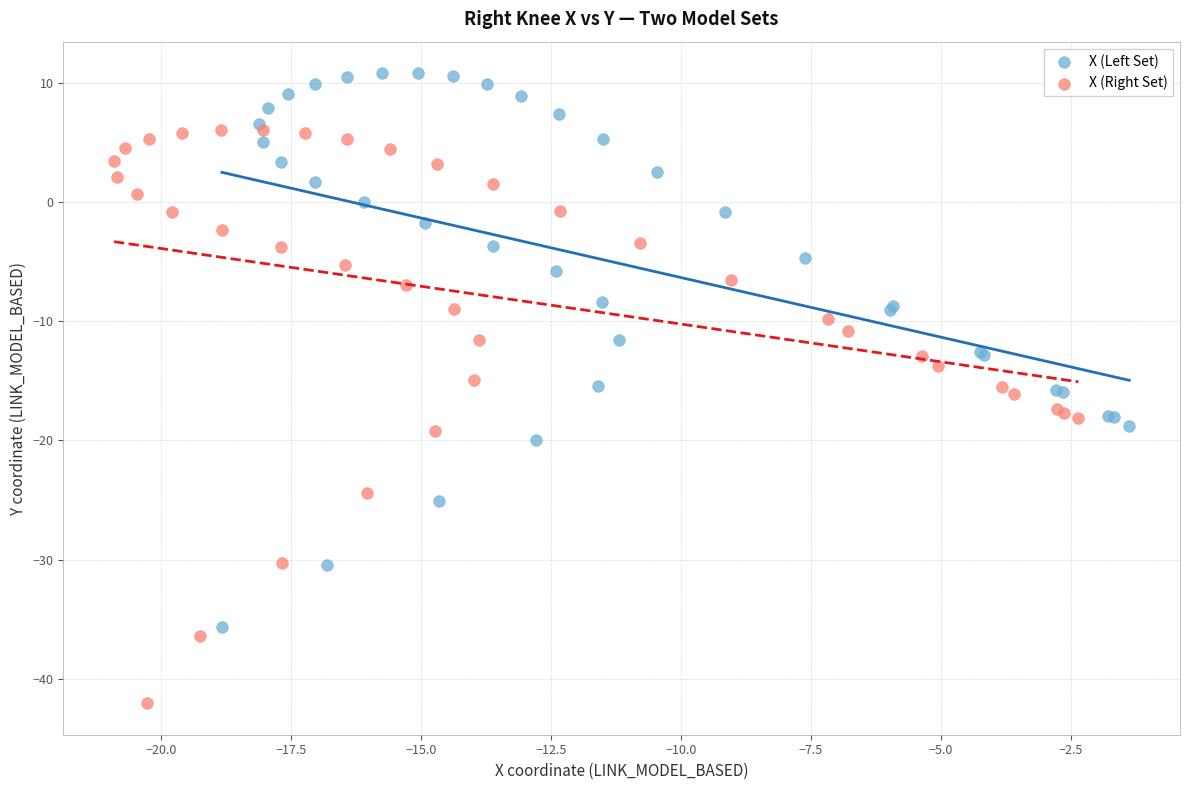

Which series has the widest spread of Y values?

X (Right Set)